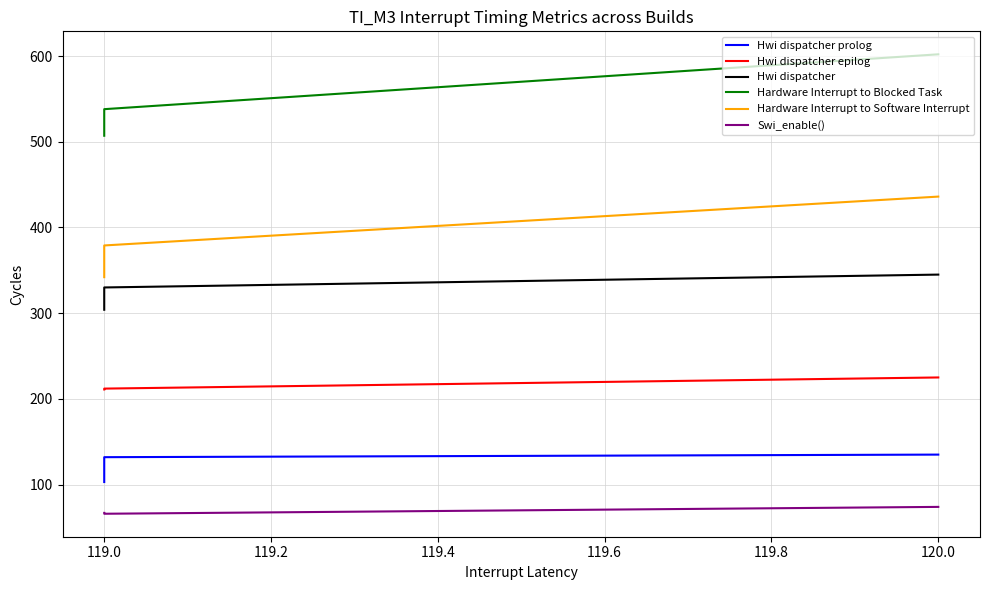

Reading left to right, extract all data points from this chart.

Hwi dispatcher prolog: 135	132	103
Hwi dispatcher epilog: 225	212	211
Hwi dispatcher: 345	330	304
Hardware Interrupt to Blocked Task: 602	538	507
Hardware Interrupt to Software Interrupt: 436	379	342
Swi_enable(): 74	66	67